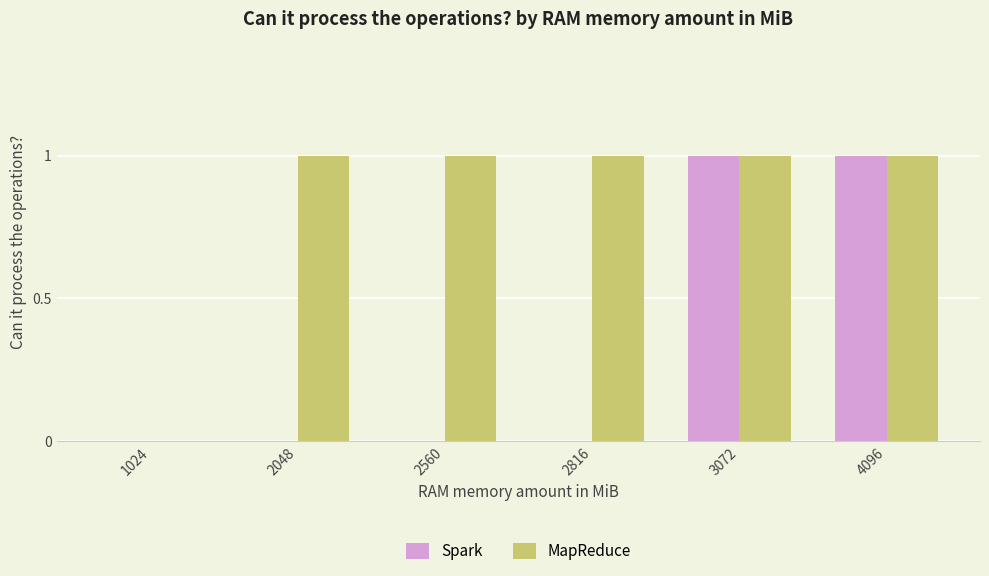

Which series has the largest total across all categories?

MapReduce